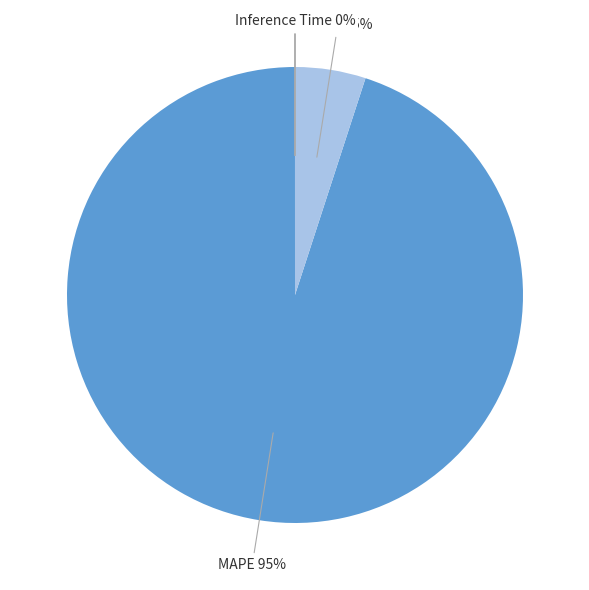

Is it true that SMAPE is 5% of the pie?

True